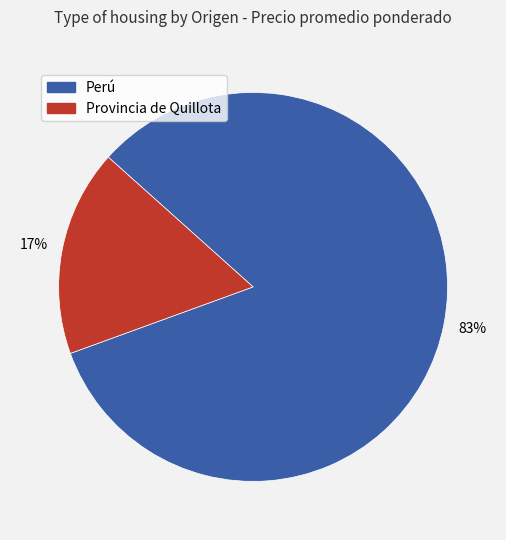

Does any single category account for the majority?

Yes